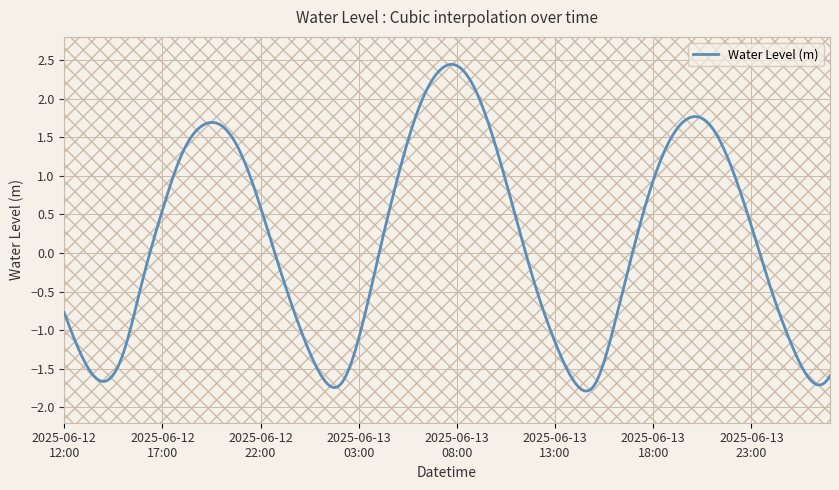

What is the difference between the maximum and minimum values?

4.2